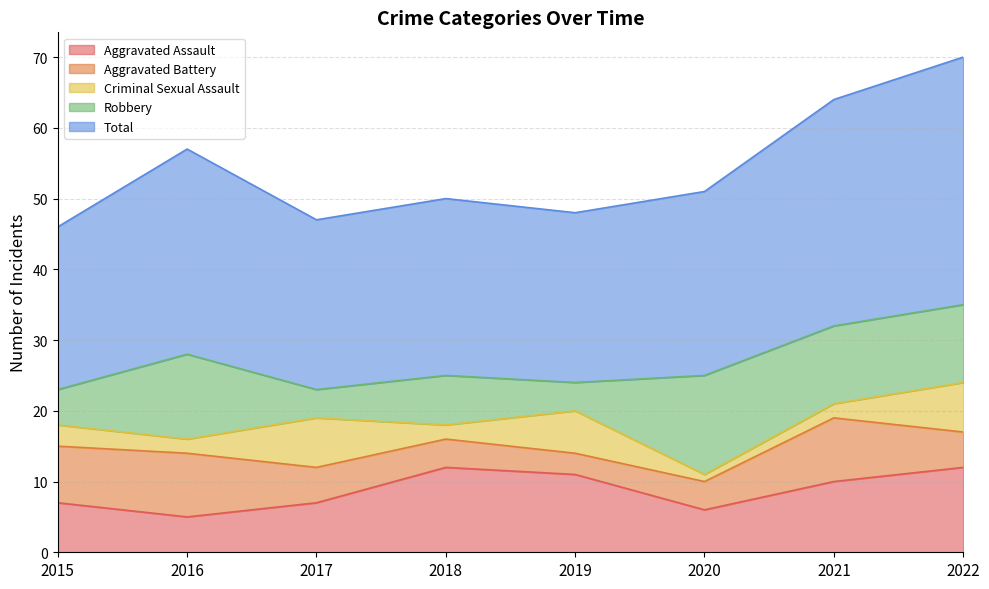

Reading left to right, what are all the values shown in this chart?

Aggravated Assault: 2015=7	2016=5	2017=7	2018=12	2019=11	2020=6	2021=10	2022=12
Aggravated Battery: 2015=8	2016=9	2017=5	2018=4	2019=3	2020=4	2021=9	2022=5
Criminal Sexual Assault: 2015=3	2016=2	2017=7	2018=2	2019=6	2020=1	2021=2	2022=7
Robbery: 2015=5	2016=12	2017=4	2018=7	2019=4	2020=14	2021=11	2022=11
Total: 2015=23	2016=29	2017=24	2018=25	2019=24	2020=26	2021=32	2022=35